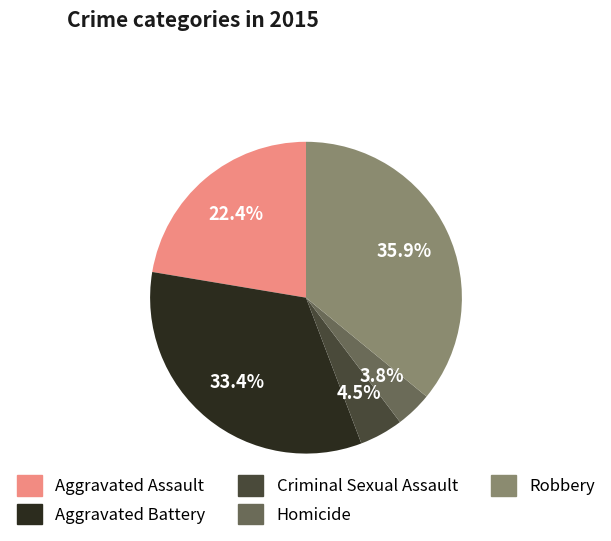

To the nearest percent, what is the difference between the Homicide and Criminal Sexual Assault slice percentages?

1%